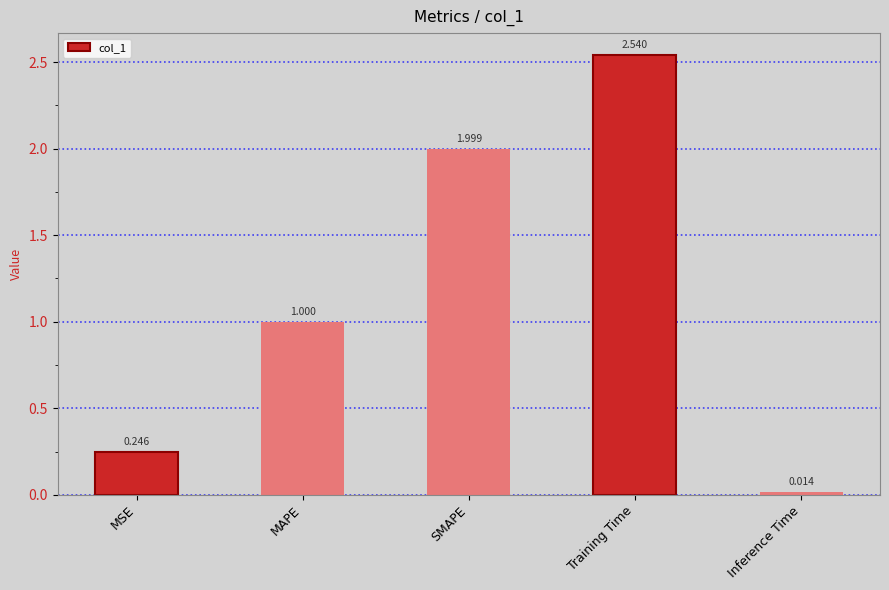

What is the label of the 5th bar from the left?

Inference Time